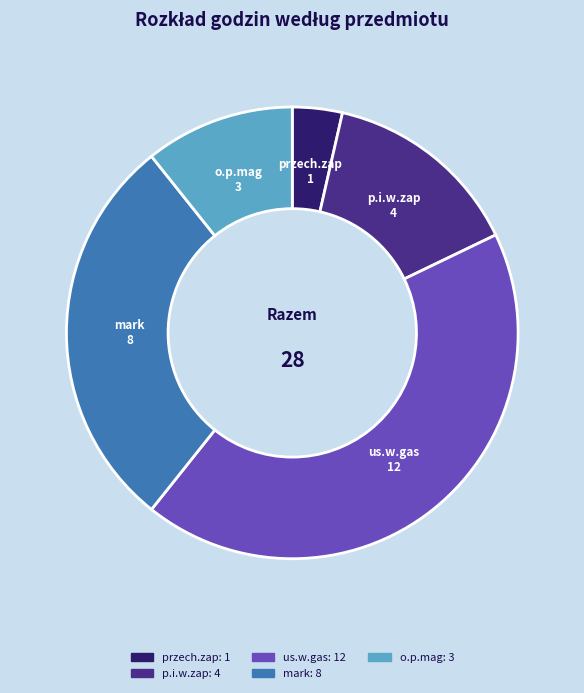

Which has a higher value, us.w.gas or przech.zap?

us.w.gas